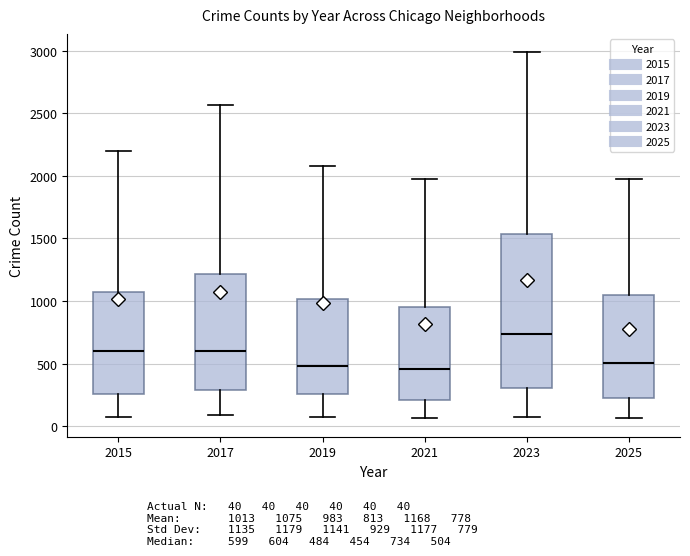

Reading left to right, read every box against the y-axis: the position of its median line, the range the box covers, and the ends of its whiskers. The values are not printed on the chart, so give them approximately, as read against the axis.

2015: median 600, box 250 to 1050, whiskers 50 to 2200
2017: median 600, box 300 to 1200, whiskers 100 to 2550
2019: median 500, box 250 to 1000, whiskers 100 to 2100
2021: median 450, box 200 to 950, whiskers 50 to 1950
2023: median 750, box 300 to 1550, whiskers 50 to 3000
2025: median 500, box 200 to 1050, whiskers 50 to 1950